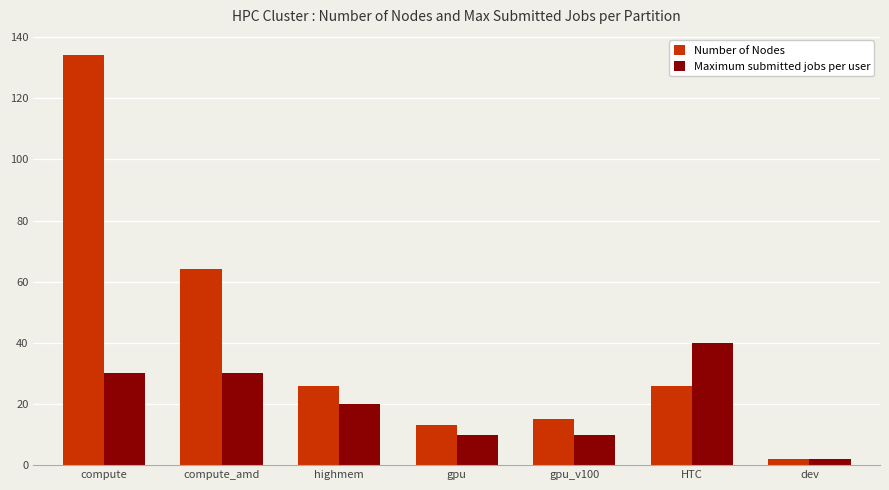

Where does the Maximum submitted jobs per user series first go above 20?

compute